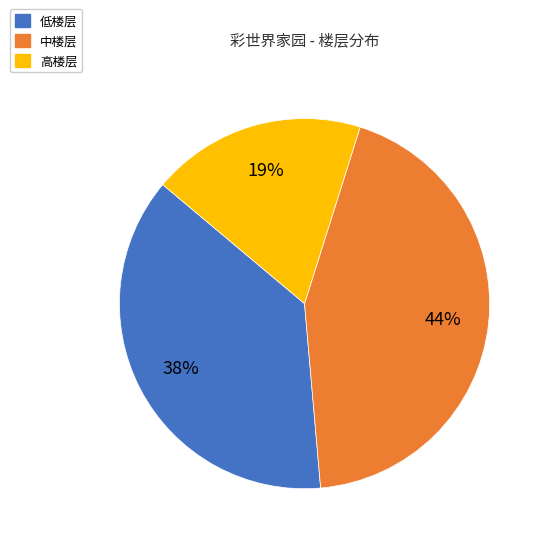

The 高楼层 slice represents 30% of the pie. True or false?

False